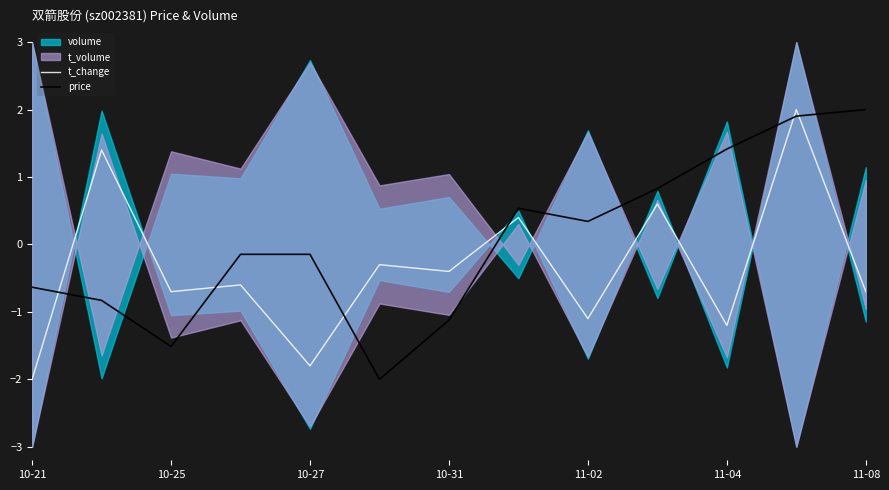

Where is the first local minimum for t_change?

10-25